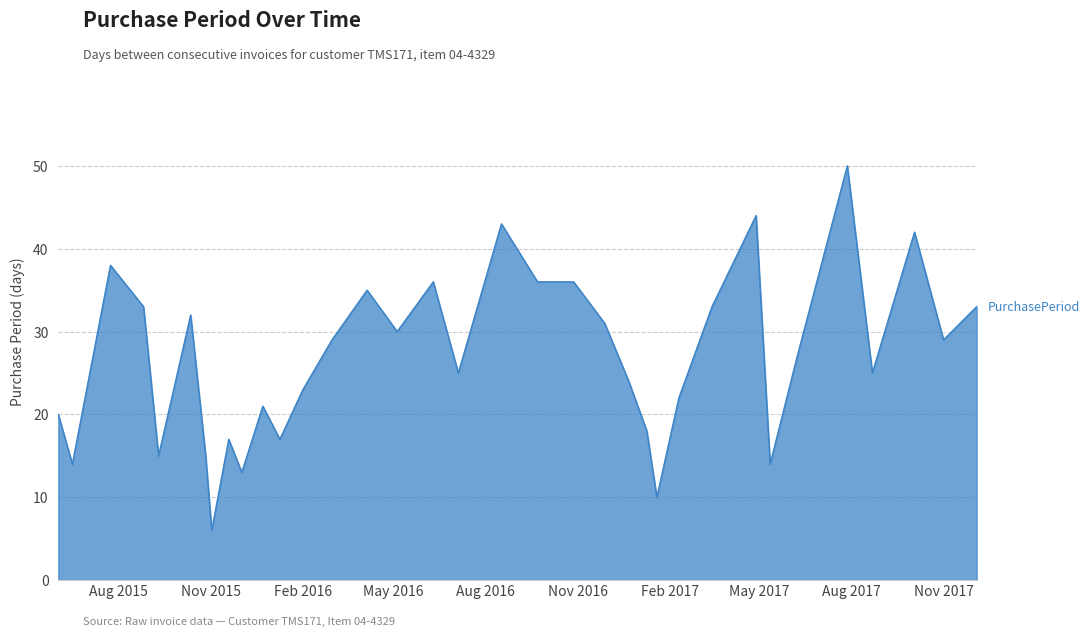

What is the minimum value shown in the chart?

6